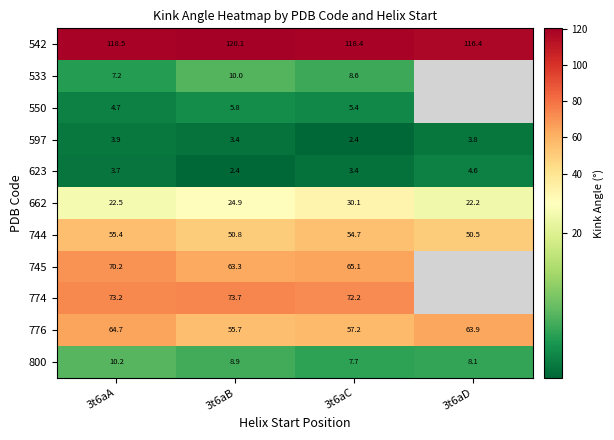

Is the value of 550 at 3t6aC greater than the value of 662 at 3t6aC?

No